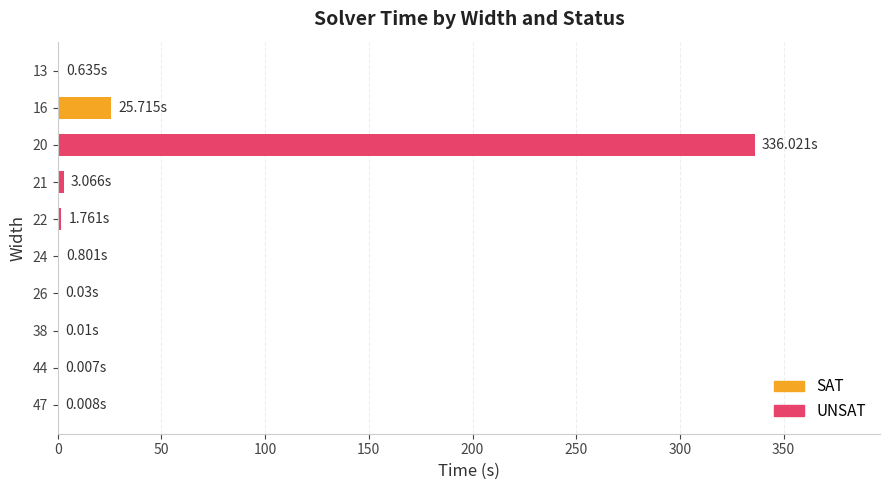

What is the sum of all values?

368.1